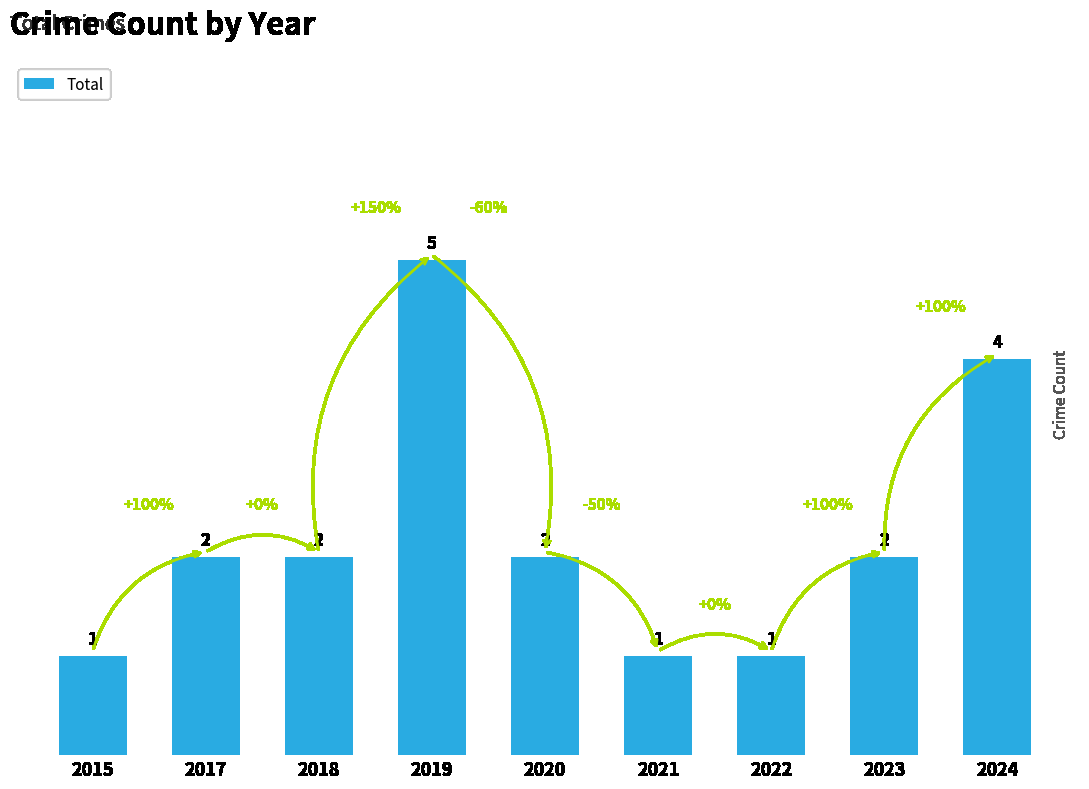

What is the change in value from 2023 to 2024?

+2